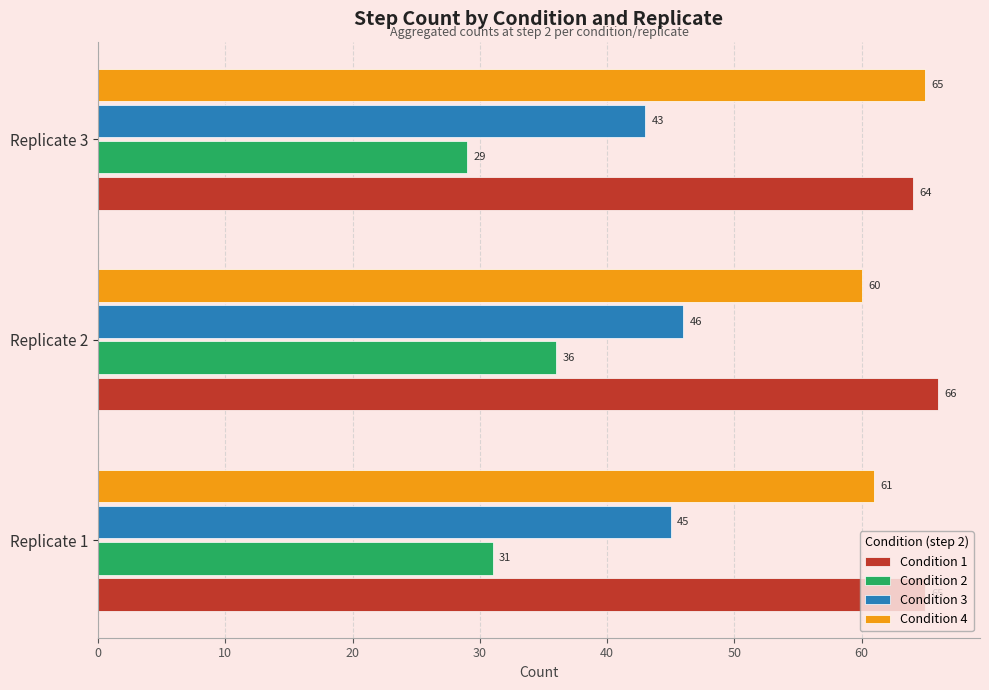

At how many categories does at least one series exceed 59?

3